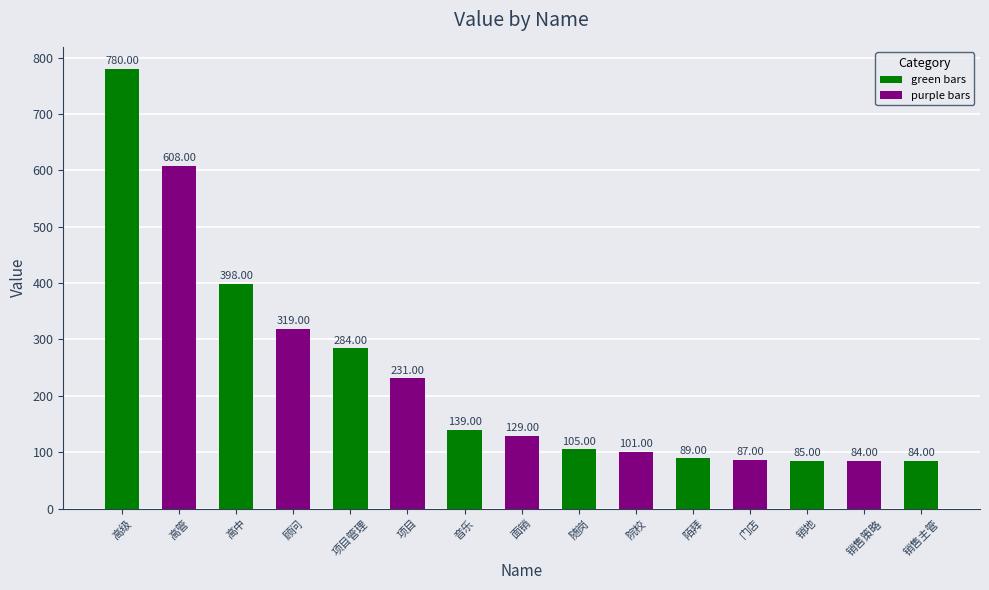

Is it true that the value at 高中 is 114?

False